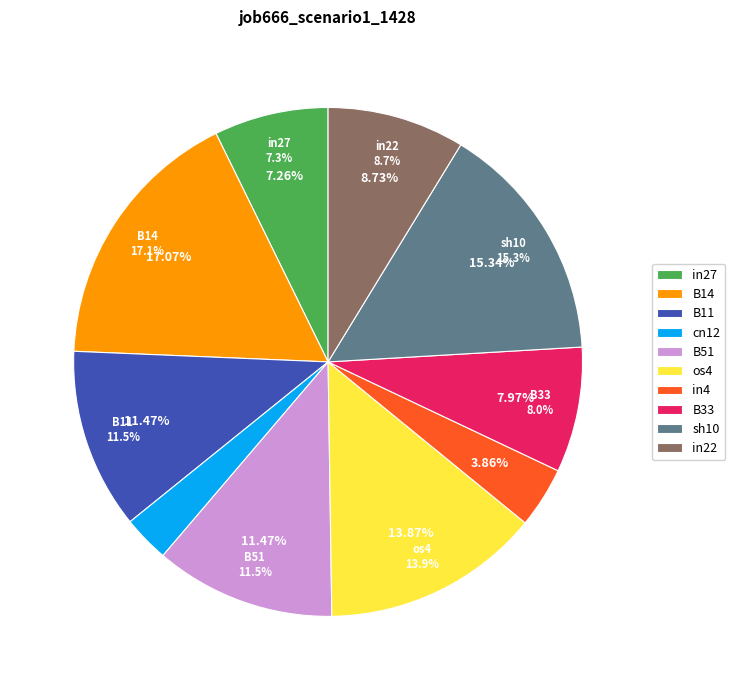

Which slice is the largest?

B14